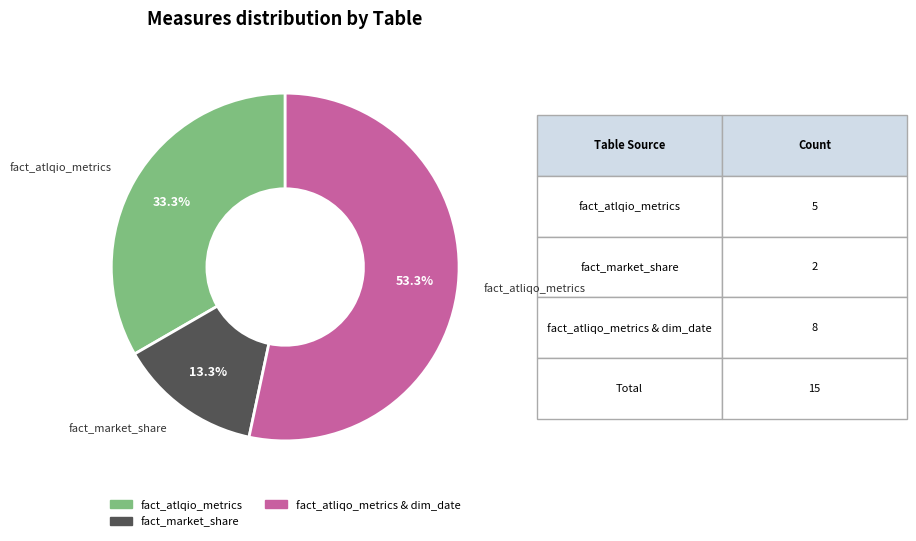

How many slices are in this pie chart?

3